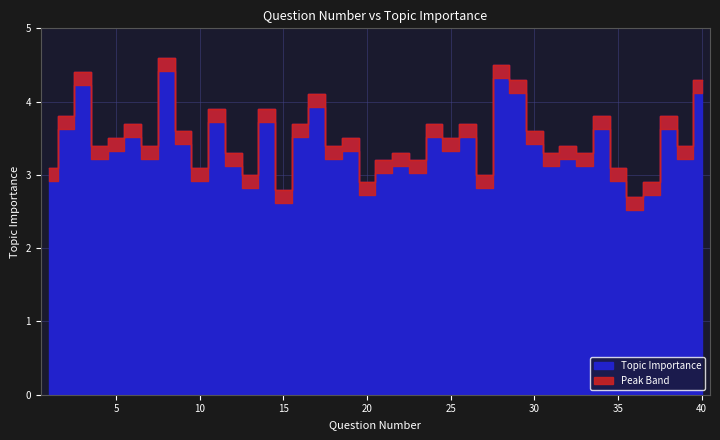

True or false: the data shows 3.1 at 35.

True